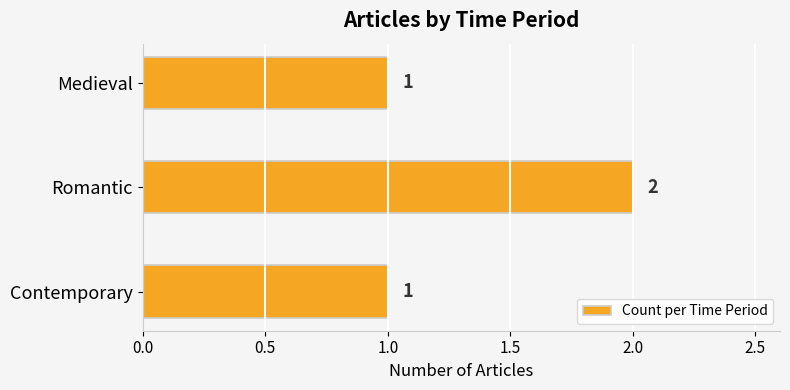

What is the sum of the values at Medieval and Romantic?

3